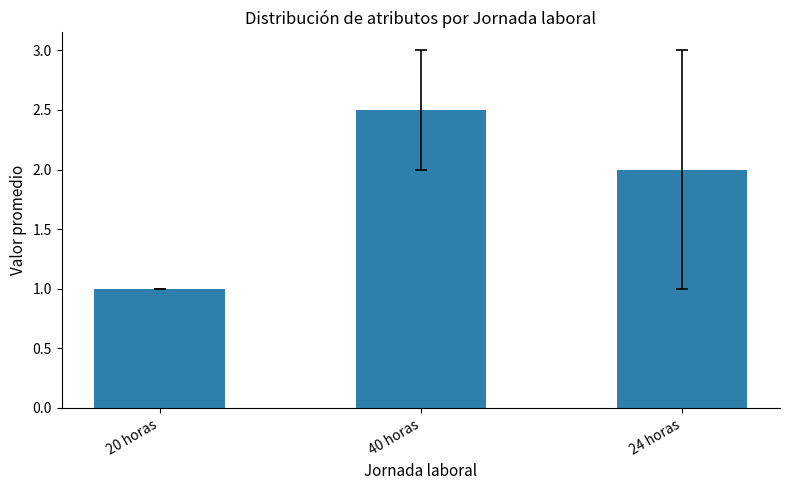

What is the average value?

1.8